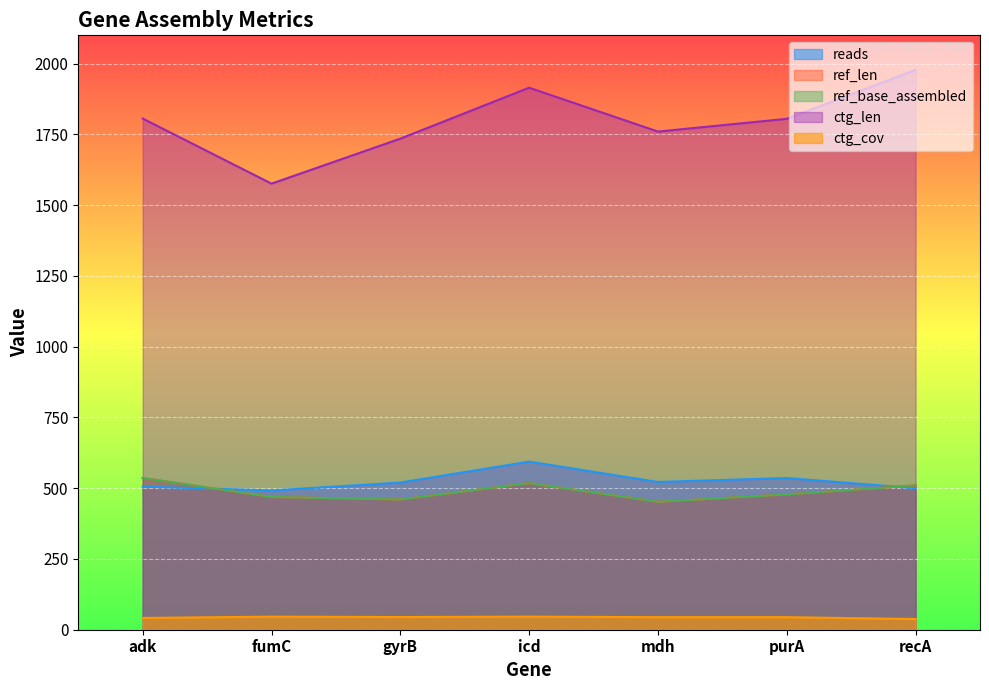

True or false: ref_len and ref_base_assembled cross at least once.

False